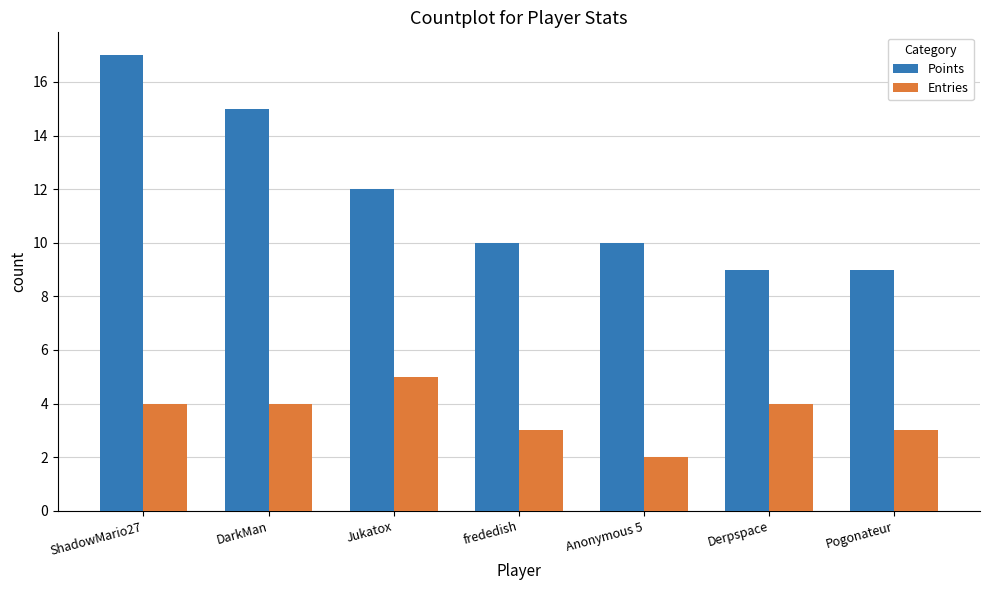

What is the sum of all Points values?

82